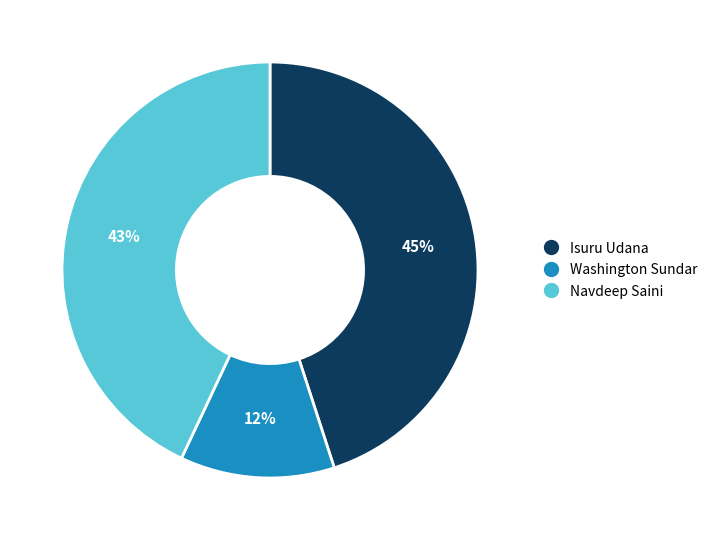

Does Navdeep Saini account for over 50% of the chart?

No